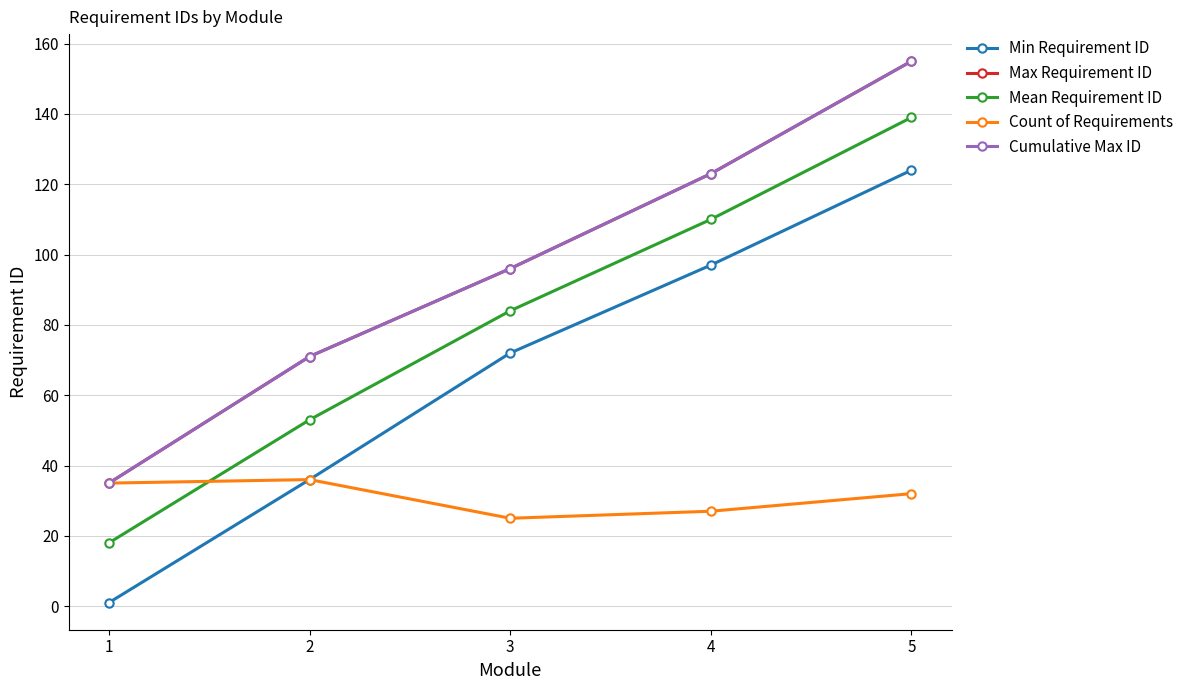

Between 3 and 4, which is larger?

4